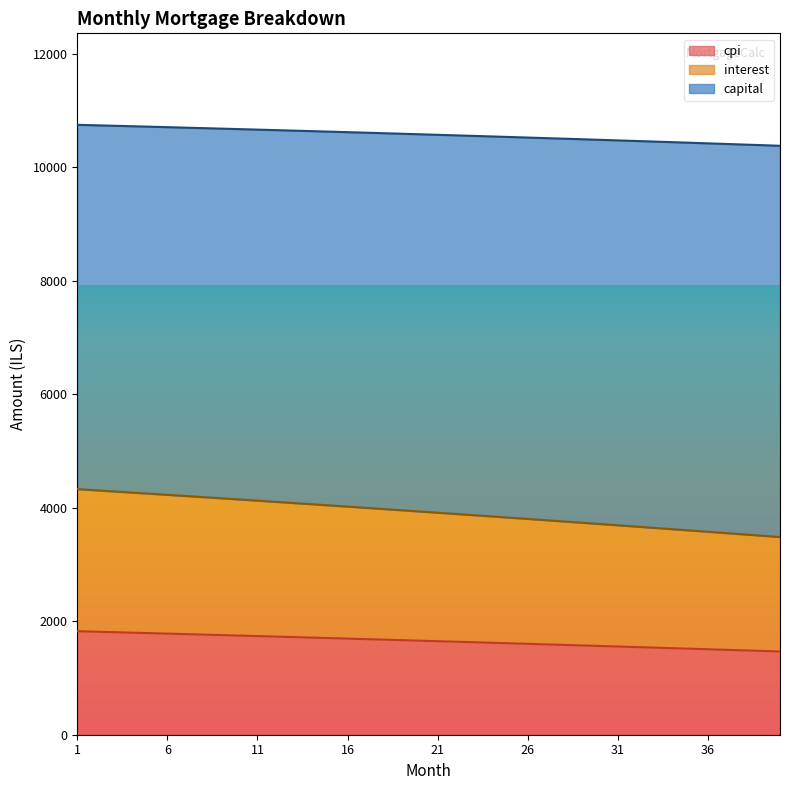

What is the lowest value of the cpi series?

1466.9